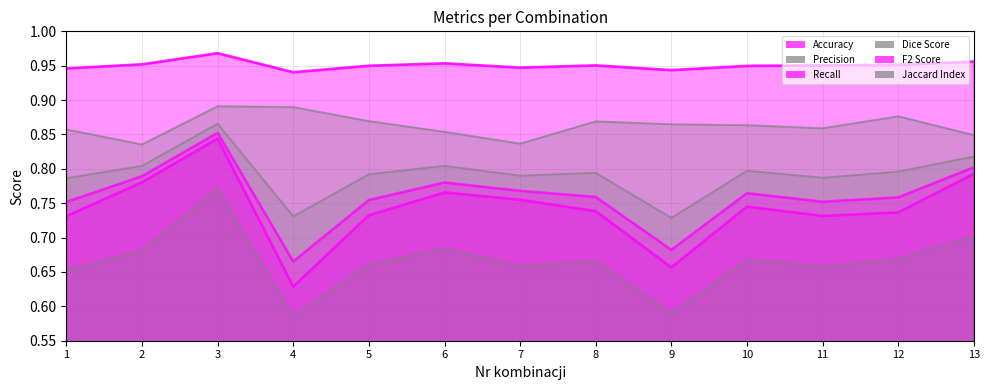

What is the sum of all Precision values?

11.2